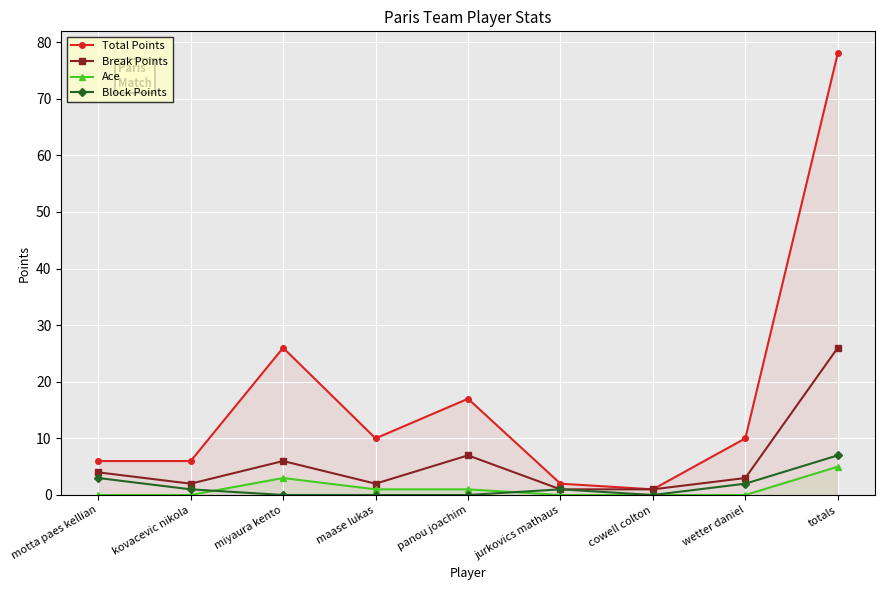

Count the number of data series in this chart.

4